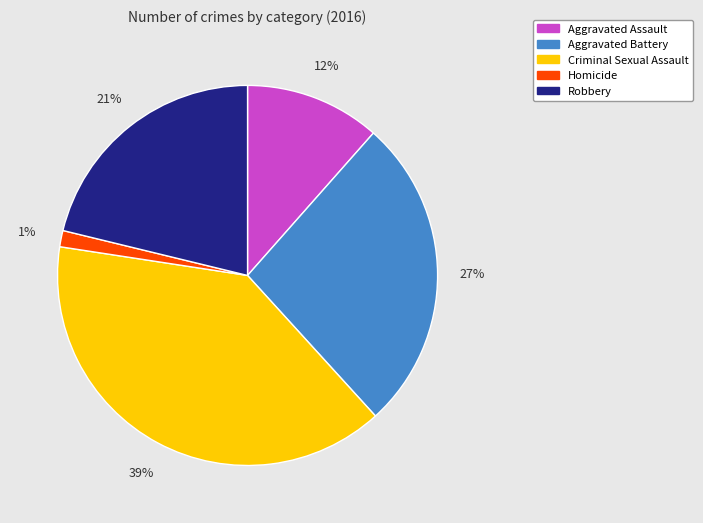

Do Criminal Sexual Assault and Aggravated Battery together represent more than half of the pie?

Yes